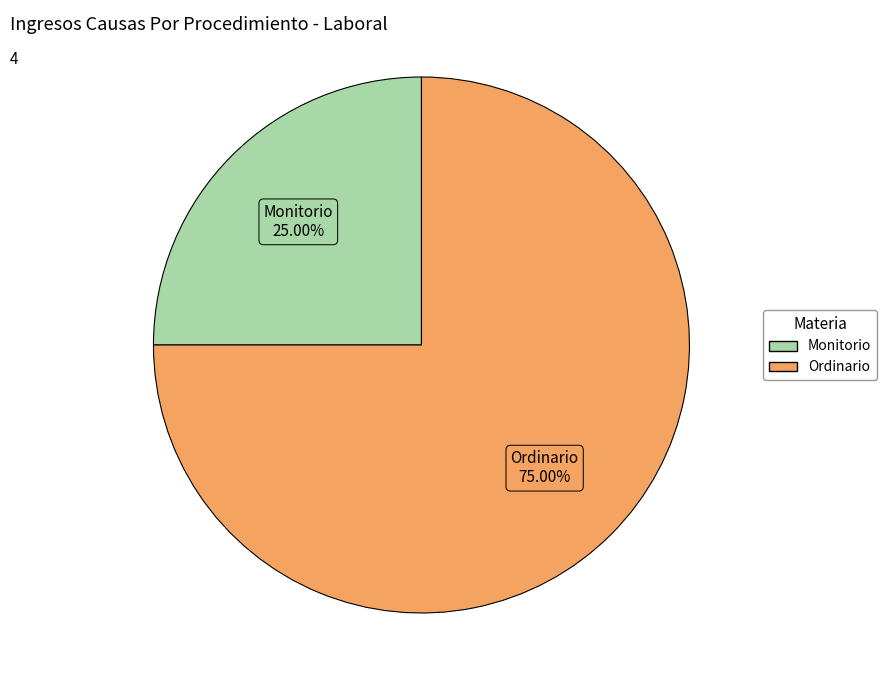

Is it true that Monitorio is 25% of the pie?

True